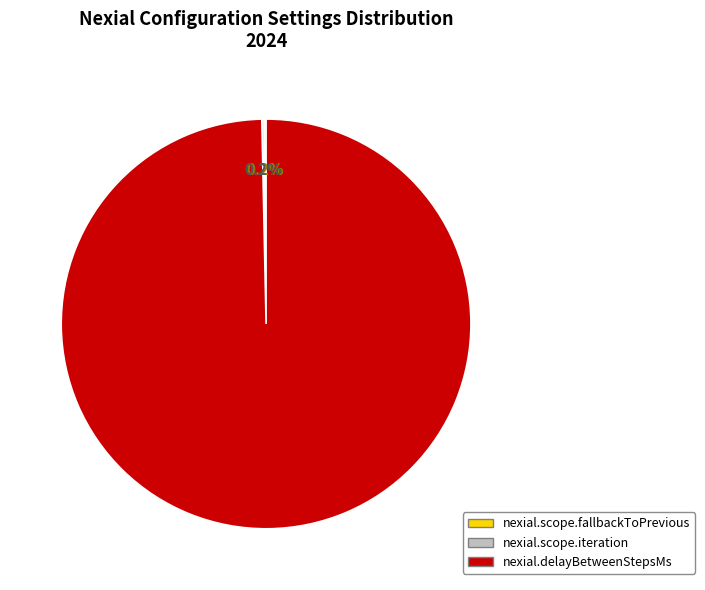

What is the largest slice in the pie chart?

nexial.delayBetweenStepsMs